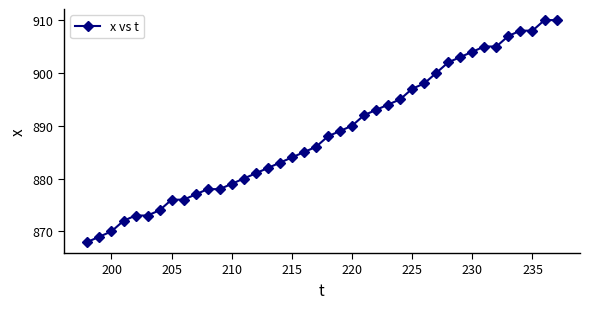

What is the difference between the maximum and minimum values?

42